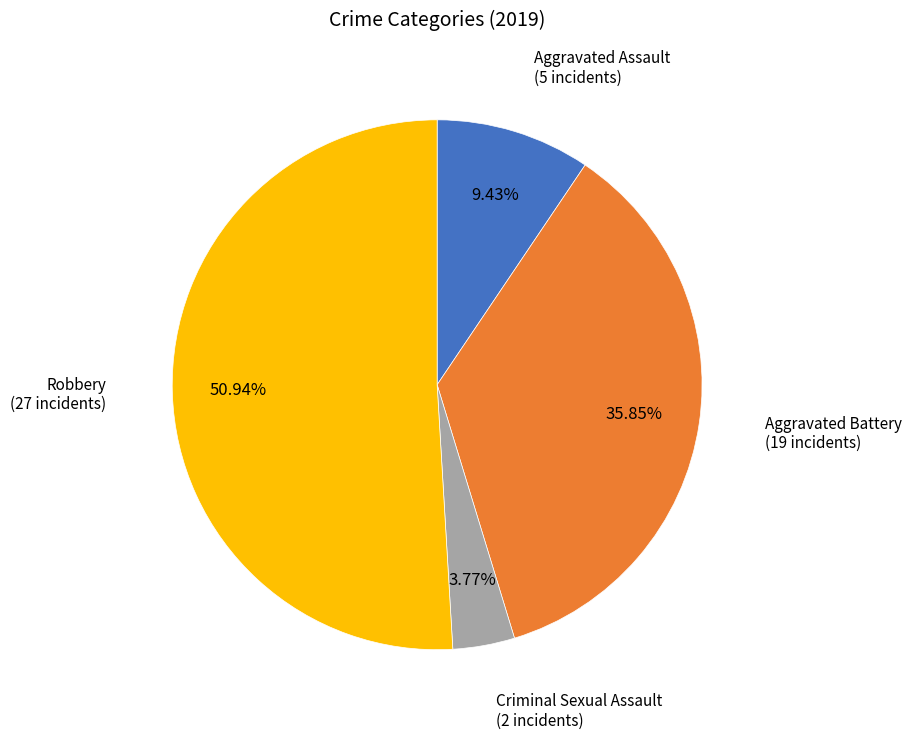

Is there any slice that represents more than half of the pie?

Yes